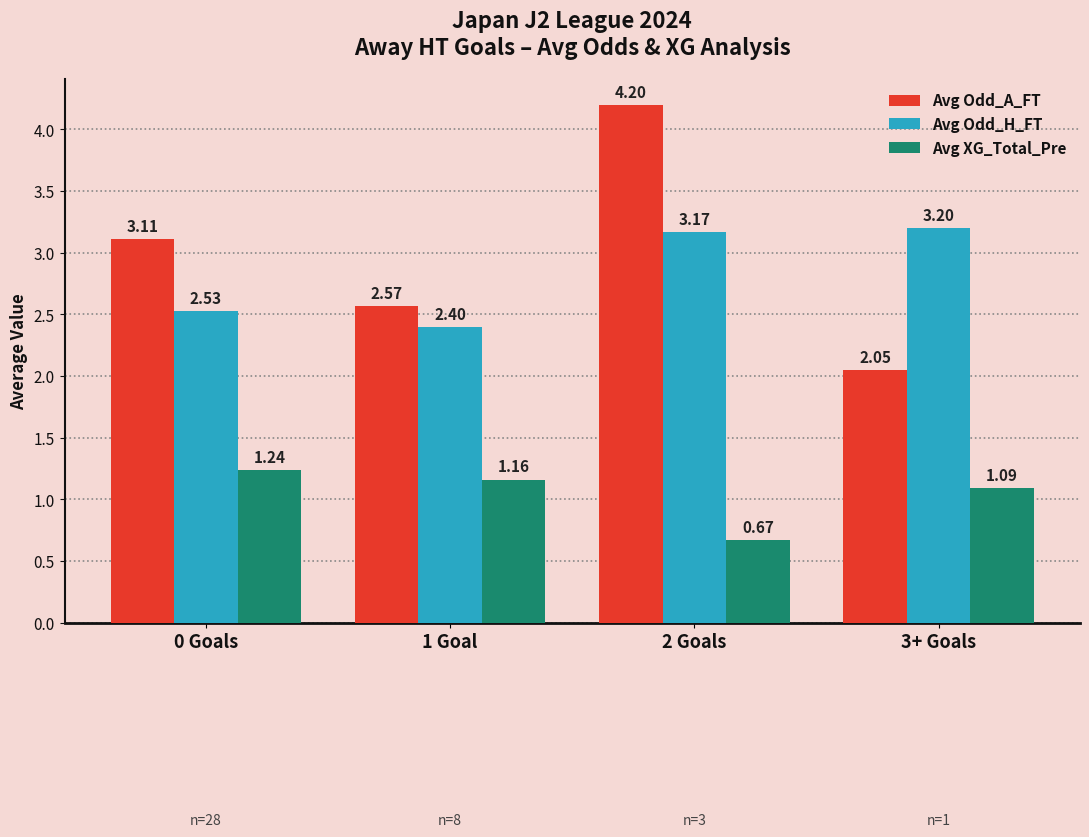

Which series has the widest spread of values?

Avg Odd_A_FT